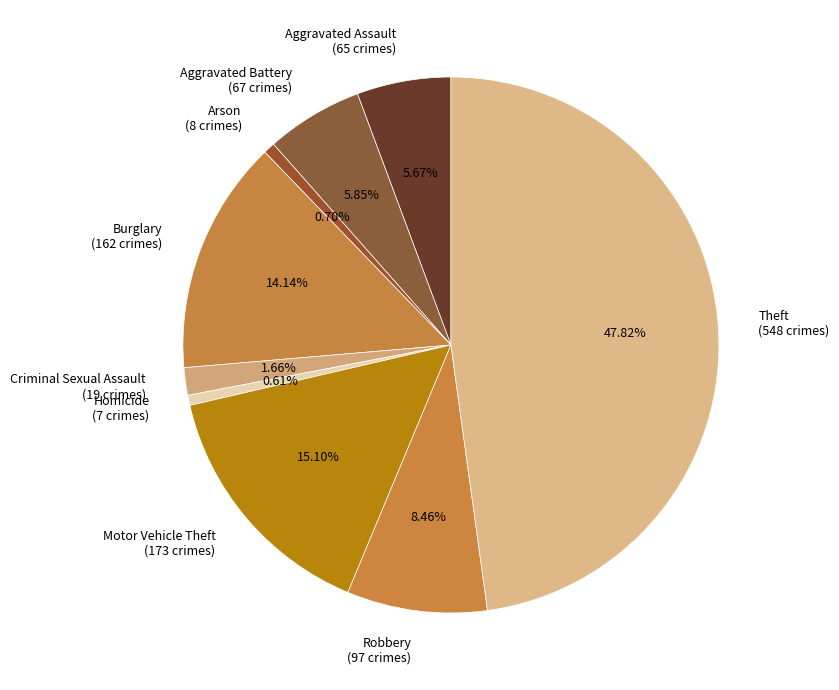

True or false: Arson accounts for 11% of the total.

False